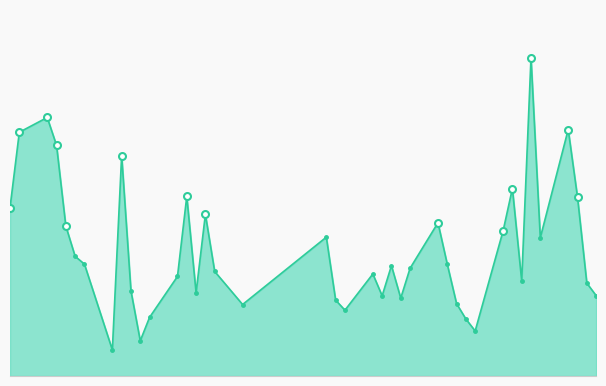

Which category has the lowest value across all series?

2025-01-13